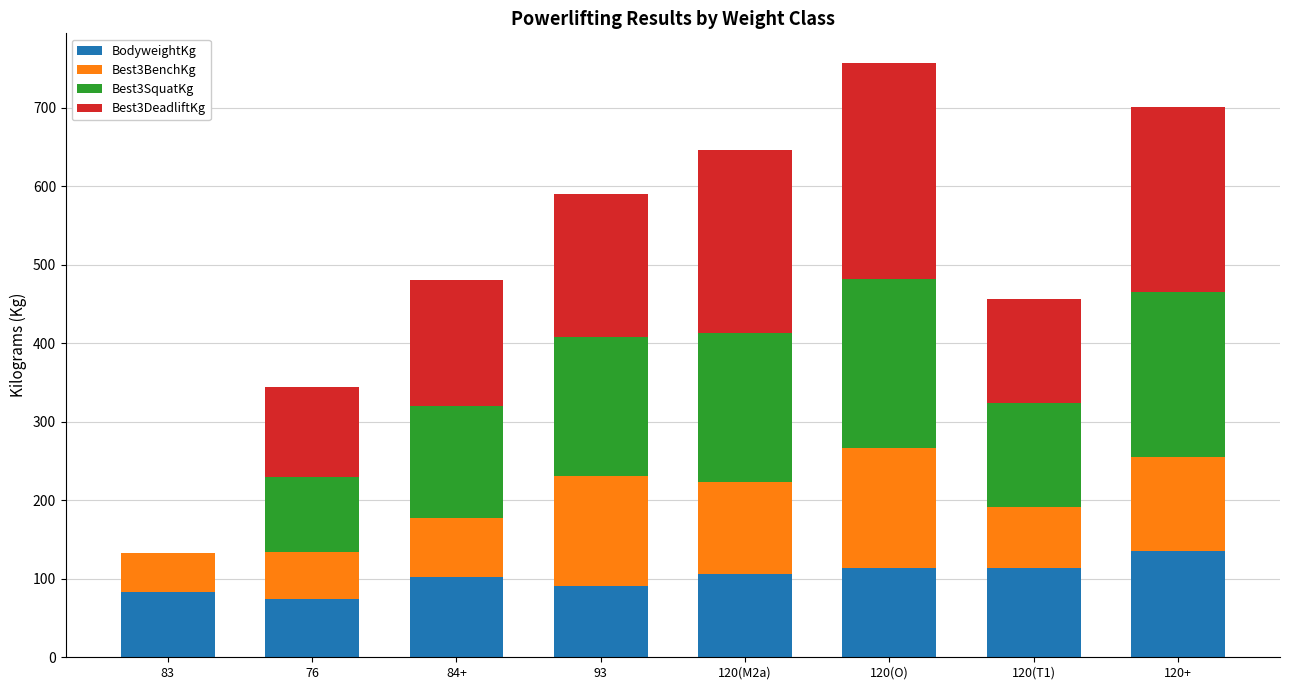

Count the number of categories in the chart.

8